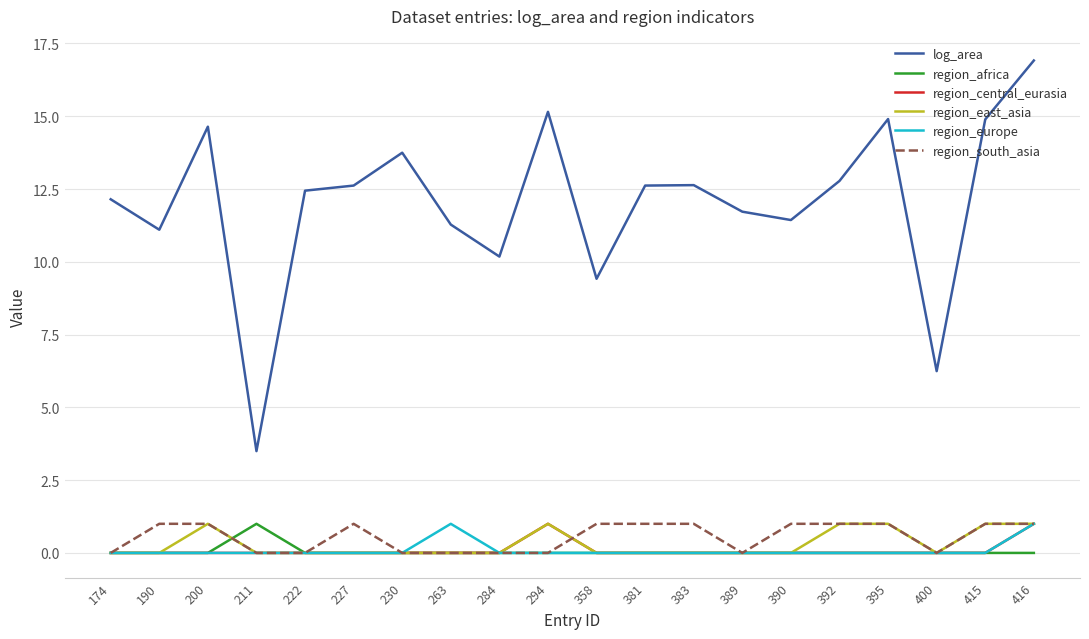

What is the sum of all region_europe values?

2.0